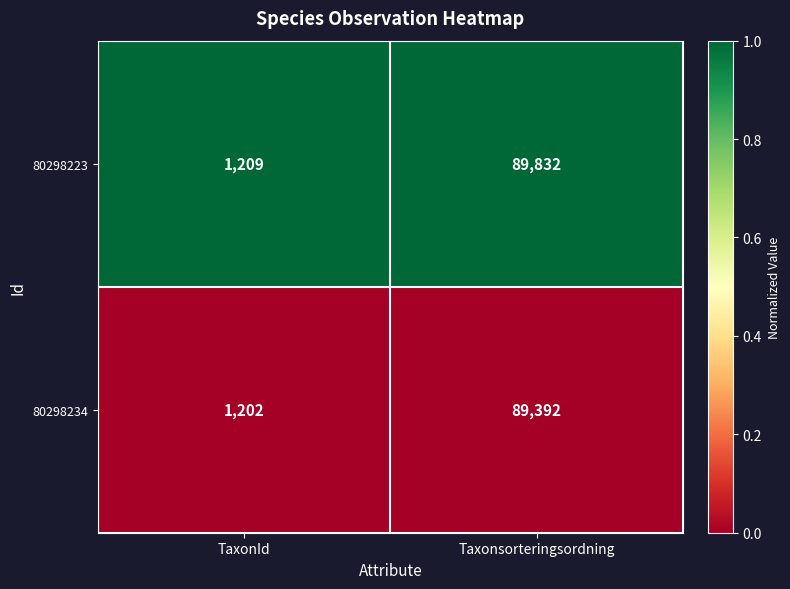

How many categories are shown in the chart?

2